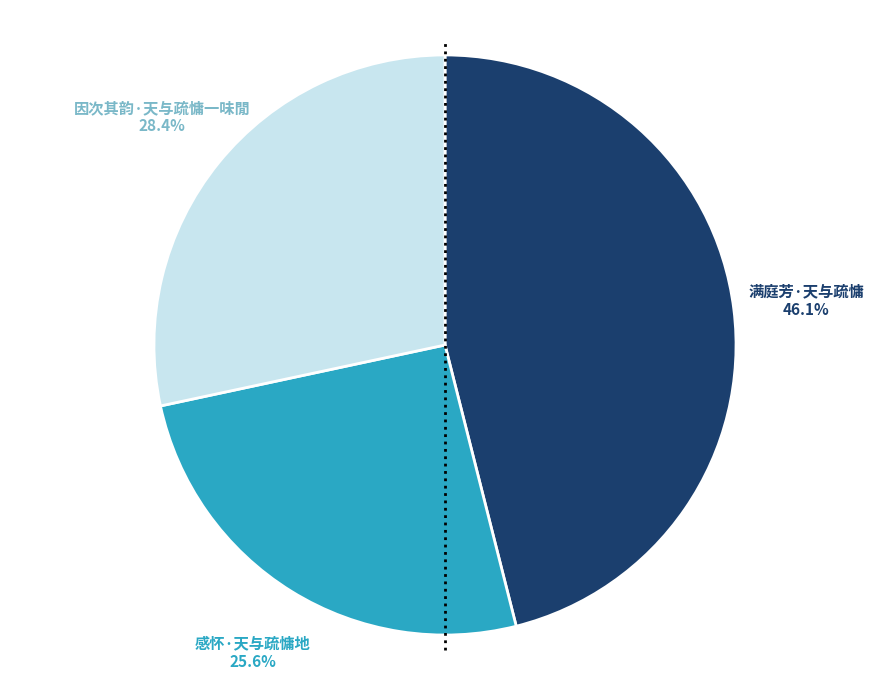

Is there a majority slice in this chart?

No